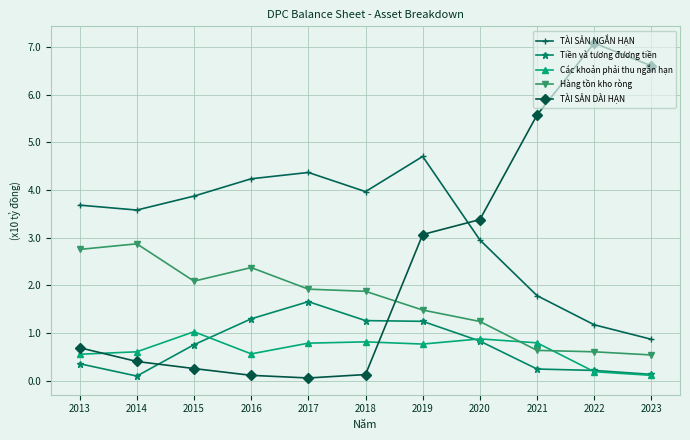

How many intersections are there between TÀI SẢN NGẮN HẠN and TÀI SẢN DÀI HẠN?

1